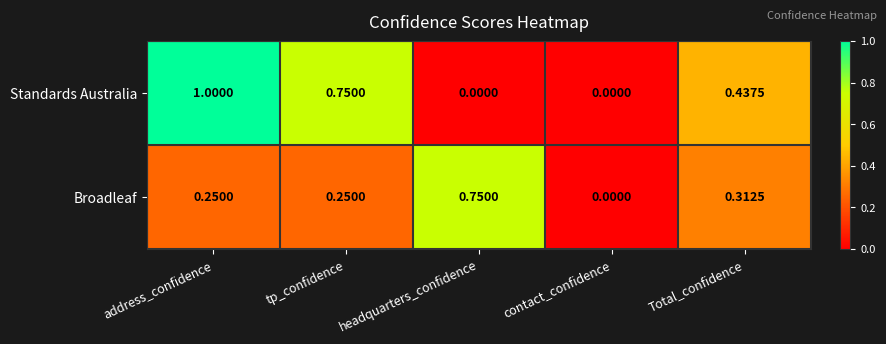

Rank the series at Total_confidence from highest to lowest value.

Standards Australia, Broadleaf